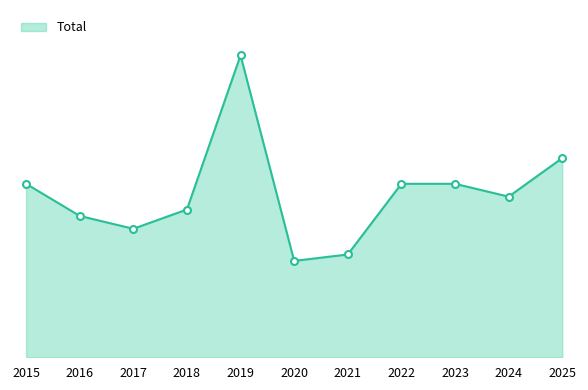

Which has a higher value, 2023 or 2016?

2023